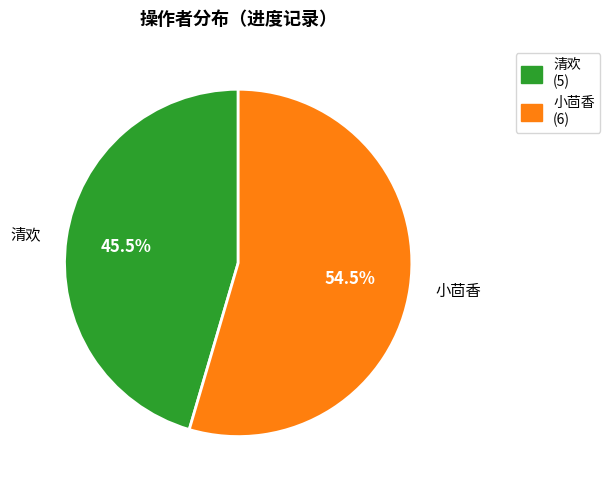

What is the ratio of the value at 小茴香 to the value at 清欢?

1.2